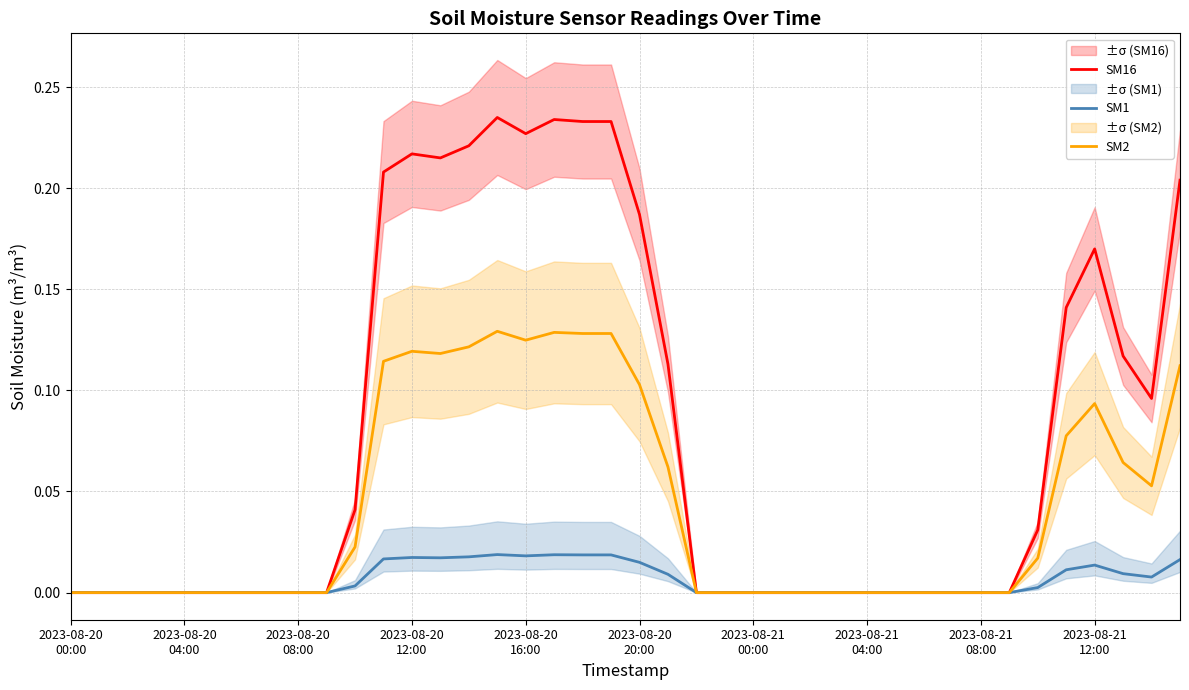

Between 11 and 17, which is larger?

17